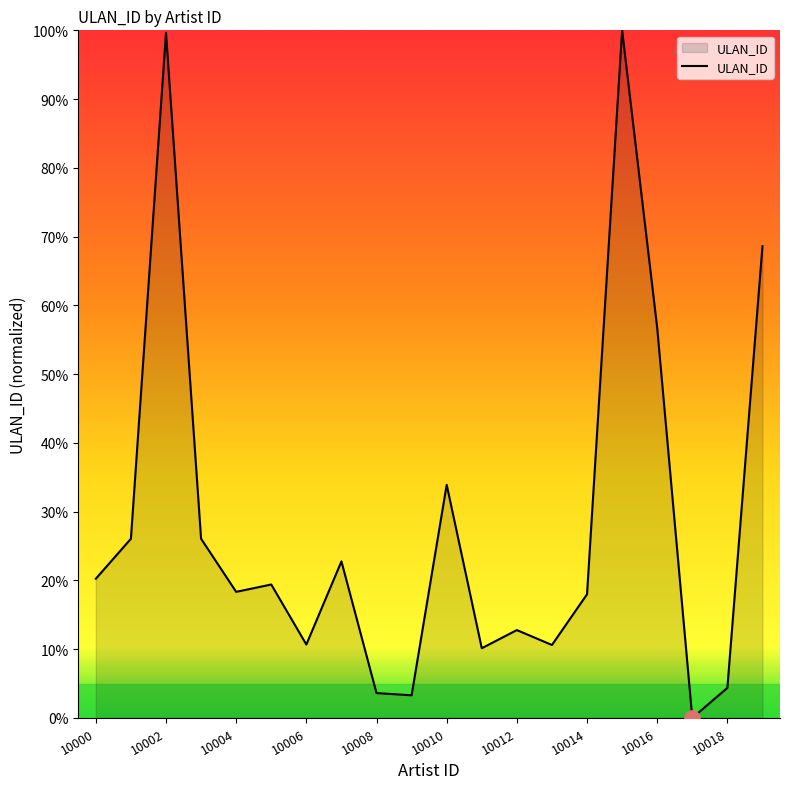

What is the maximum value shown in the chart?

100.0